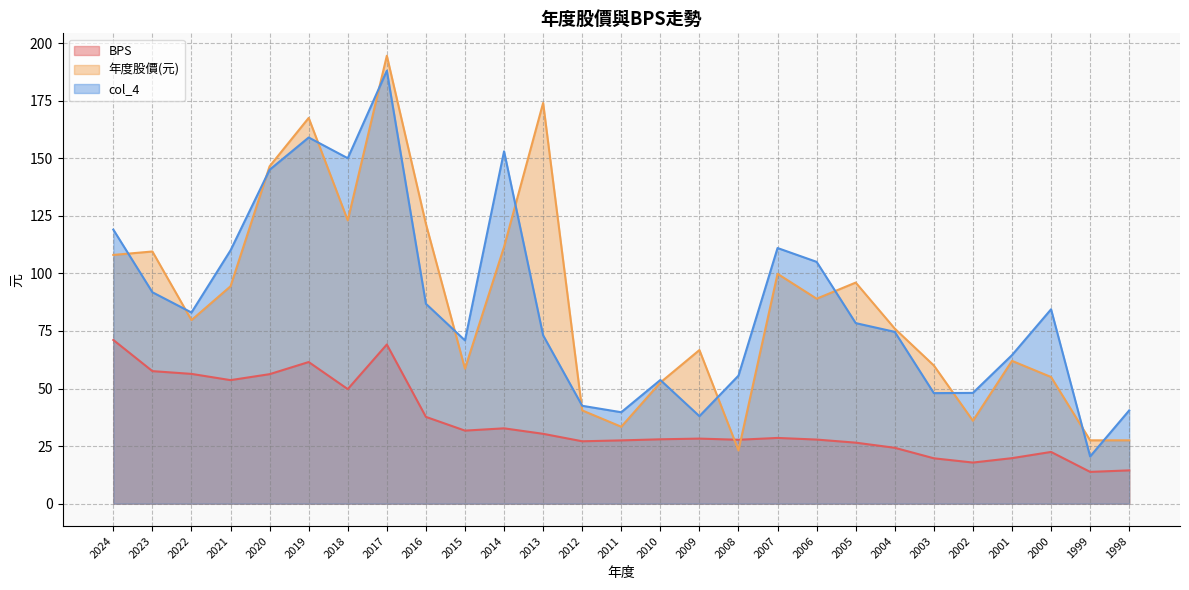

Rank the series at 2004 from lowest to highest value.

BPS, col_4, 年度股價(元)